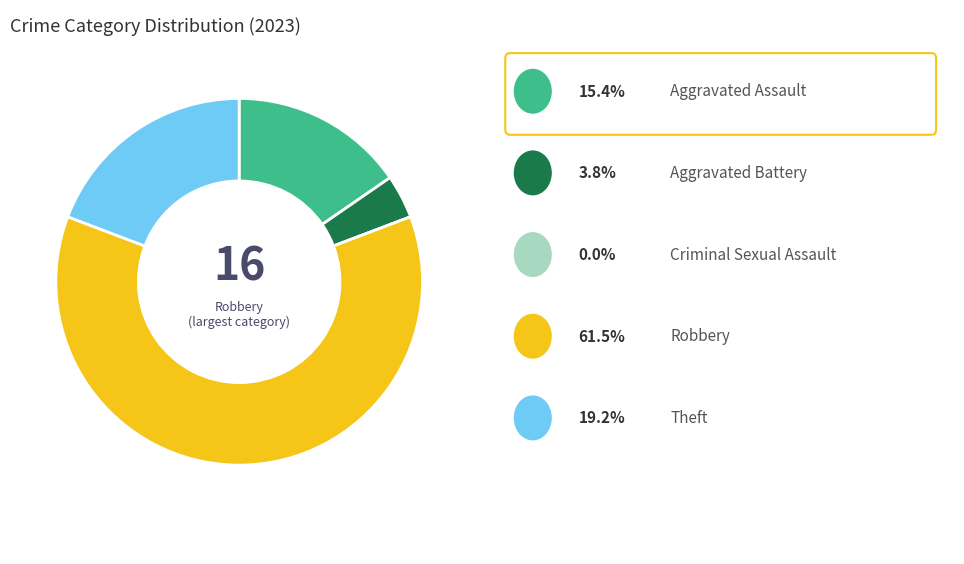

Is there any slice that represents more than half of the pie?

Yes